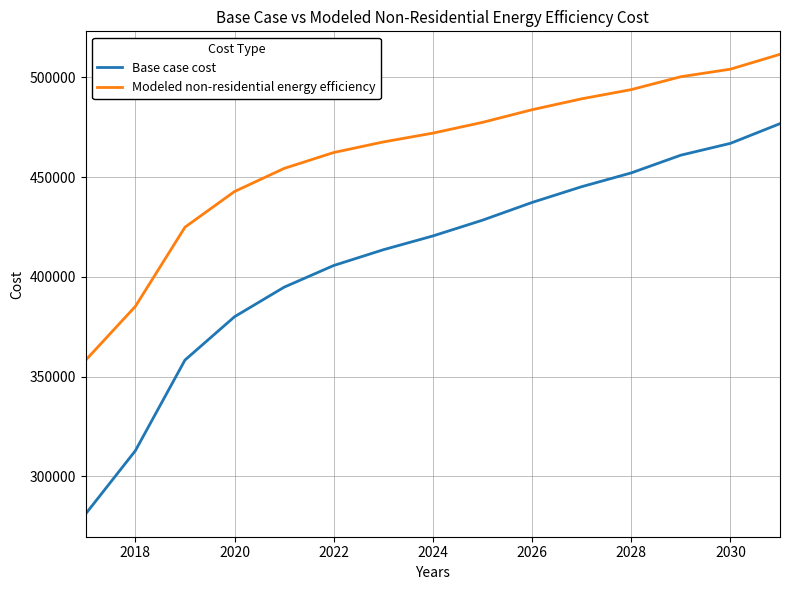

What are all the series names shown in the legend?

Base case cost, Modeled non-residential energy efficiency